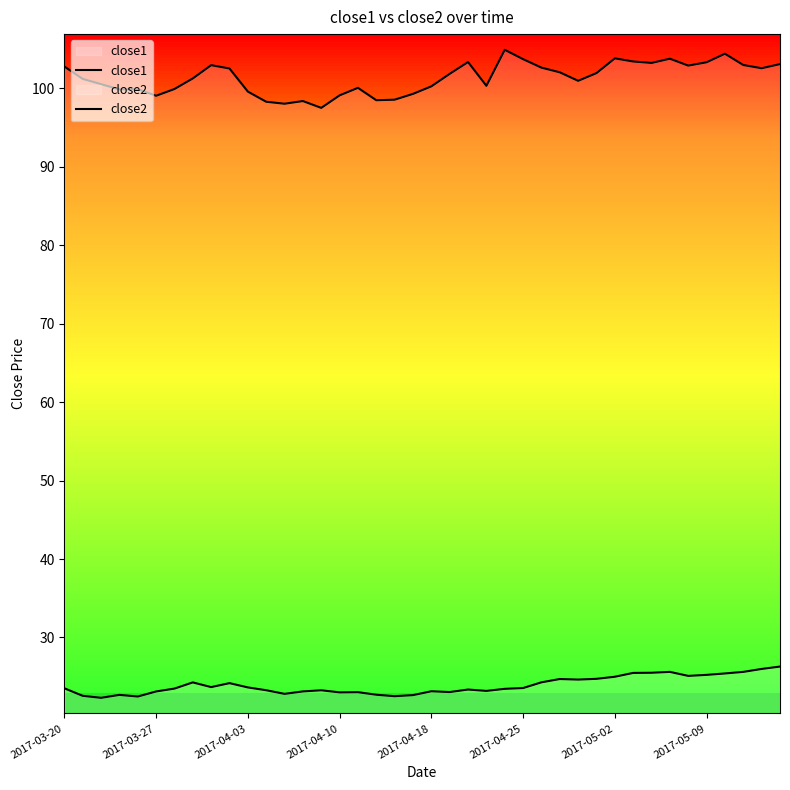

What value does the close2 series have at 2017-05-09?

25.2